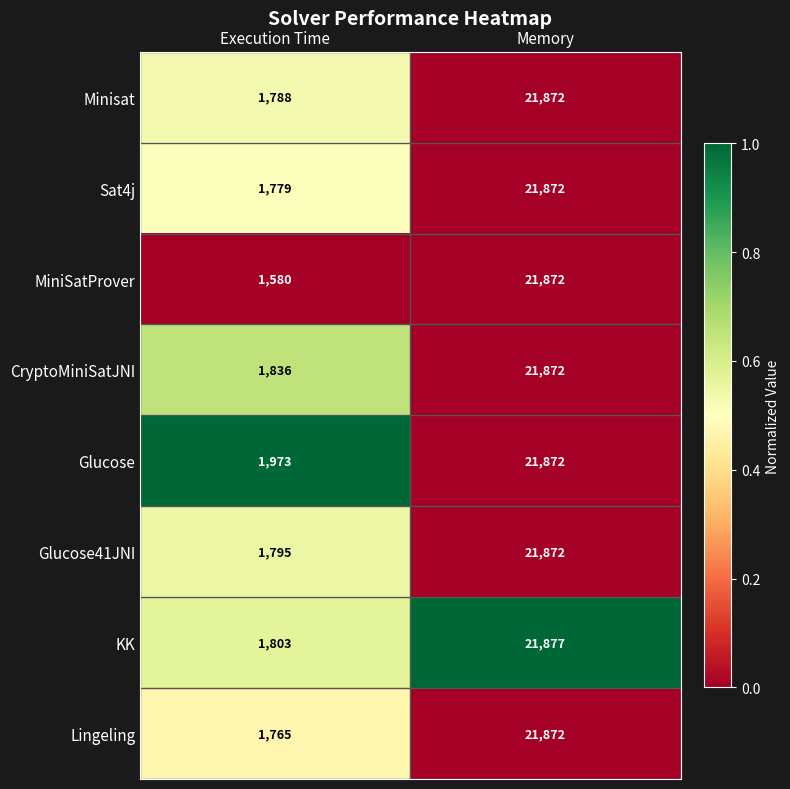

At Execution Time, list the series in order from largest to smallest.

Glucose, CryptoMiniSatJNI, KK, Glucose41JNI, Minisat, Sat4j, Lingeling, MiniSatProver